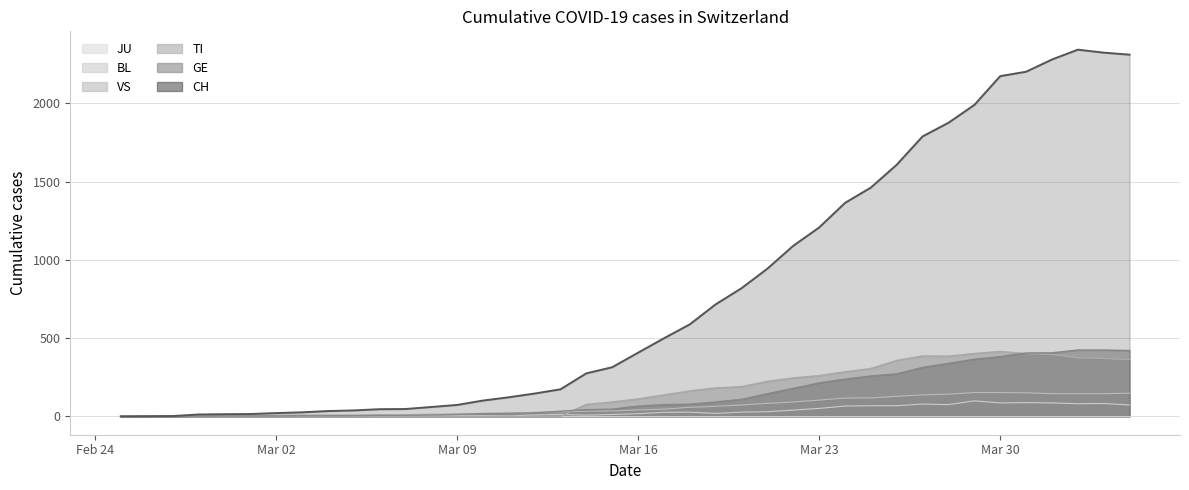

What is the maximum value shown in the chart?

2343